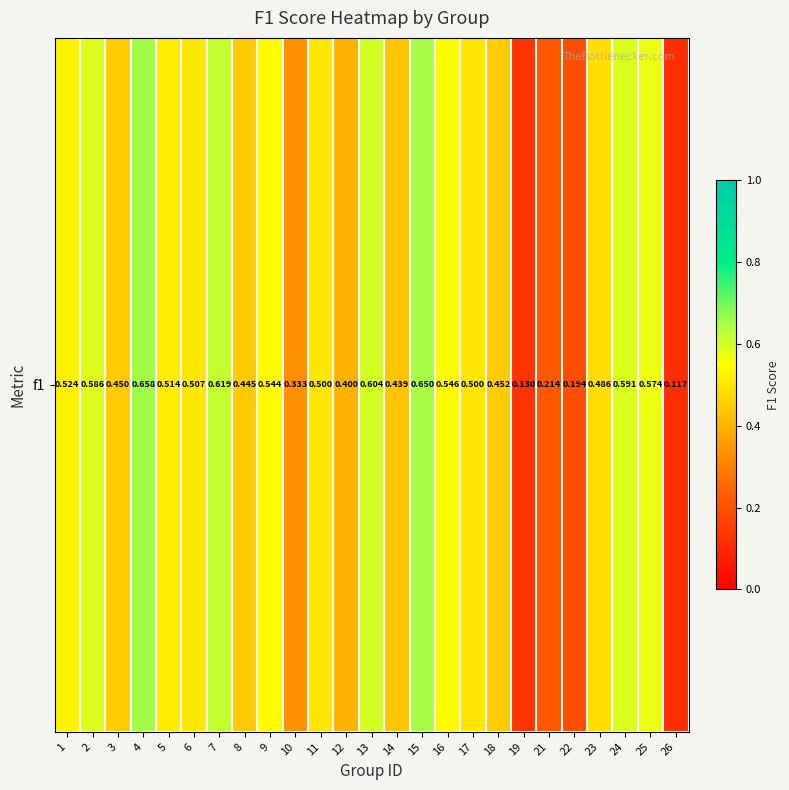

What is the average value?

0.5